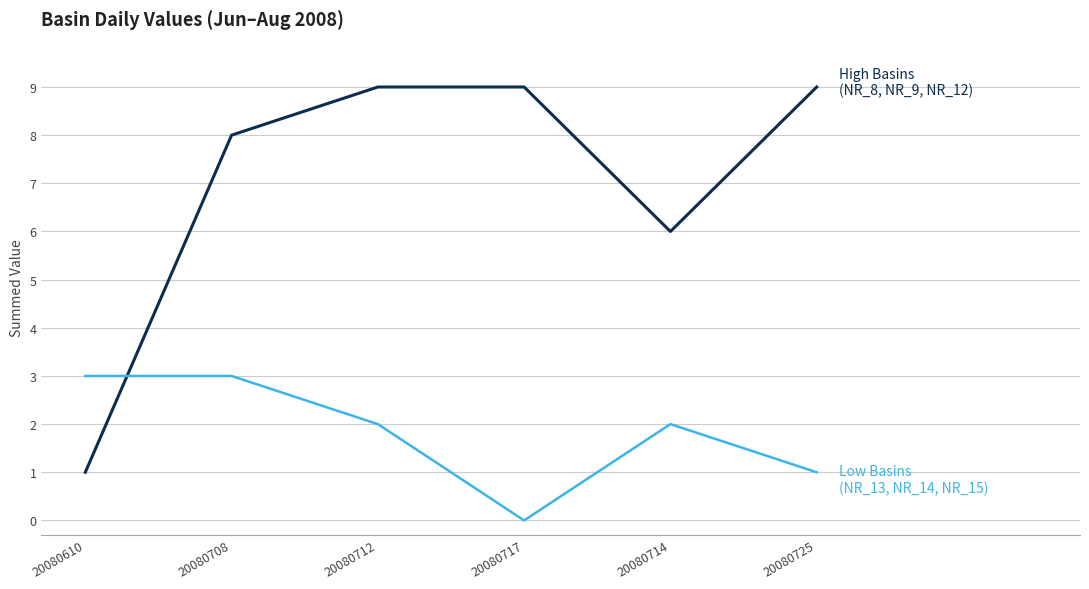

What is the difference between the highest and lowest values at 20080714?

4